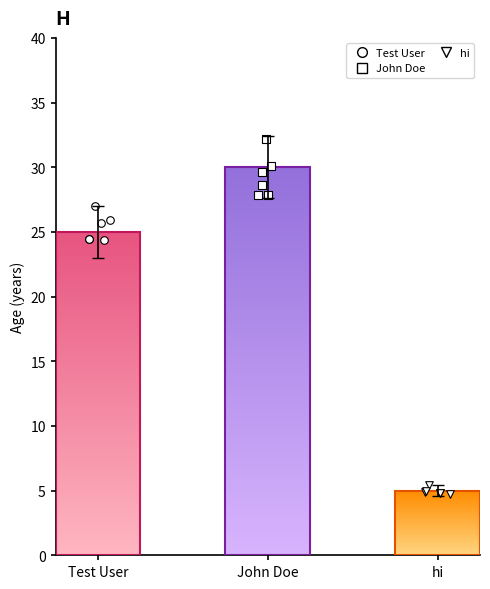

Which series contains the highest Y value?

John Doe